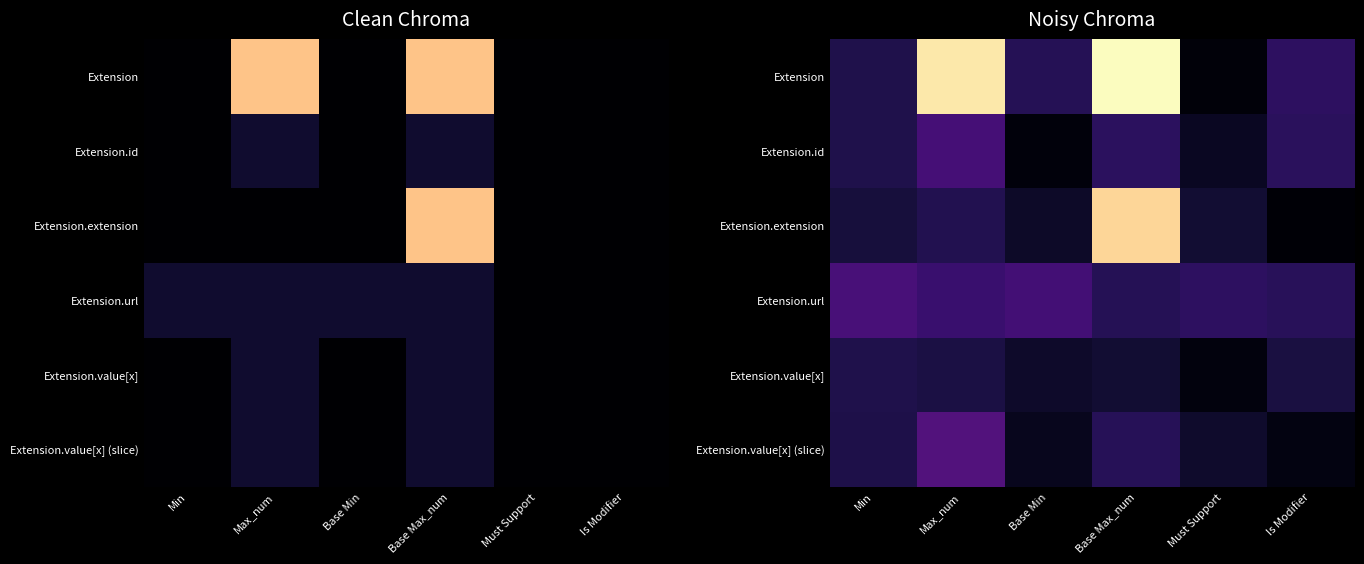

What is the spread (max minus min) of values at Min?

1.4